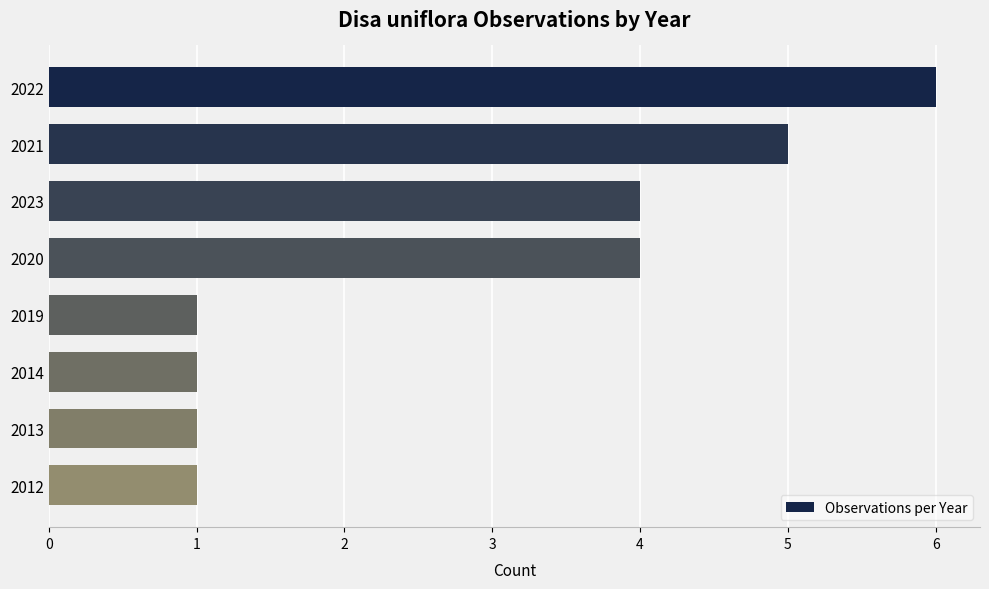

What is the sum of all values?

23